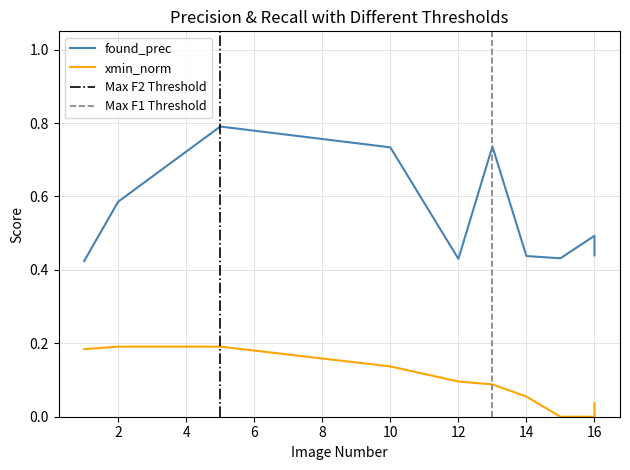

What is the difference between the found_prec values at 16 and 16?

0.1